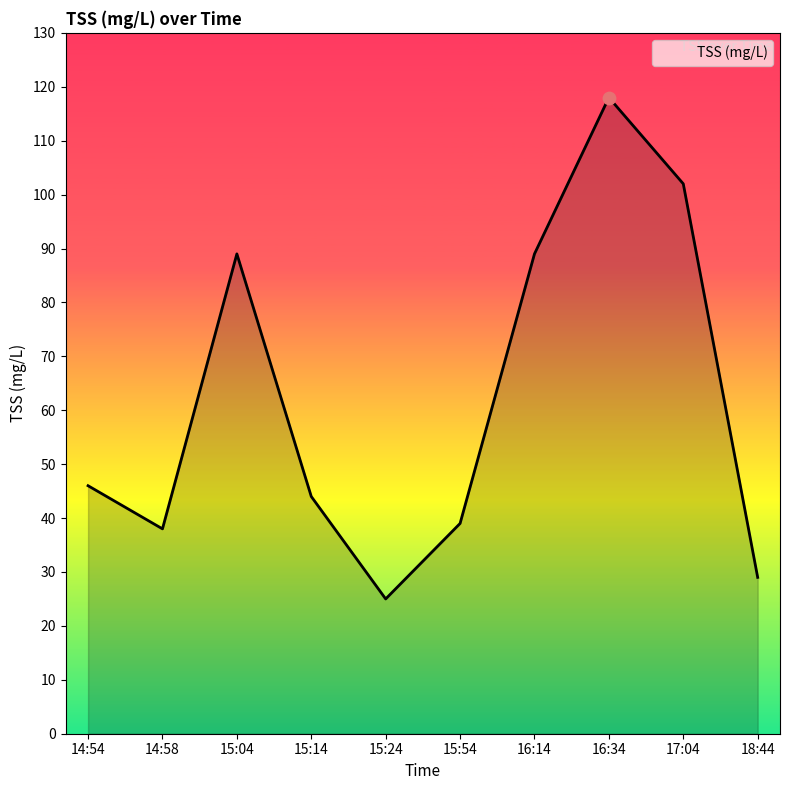

What is the change in value from 15:14 to 18:44?

-15